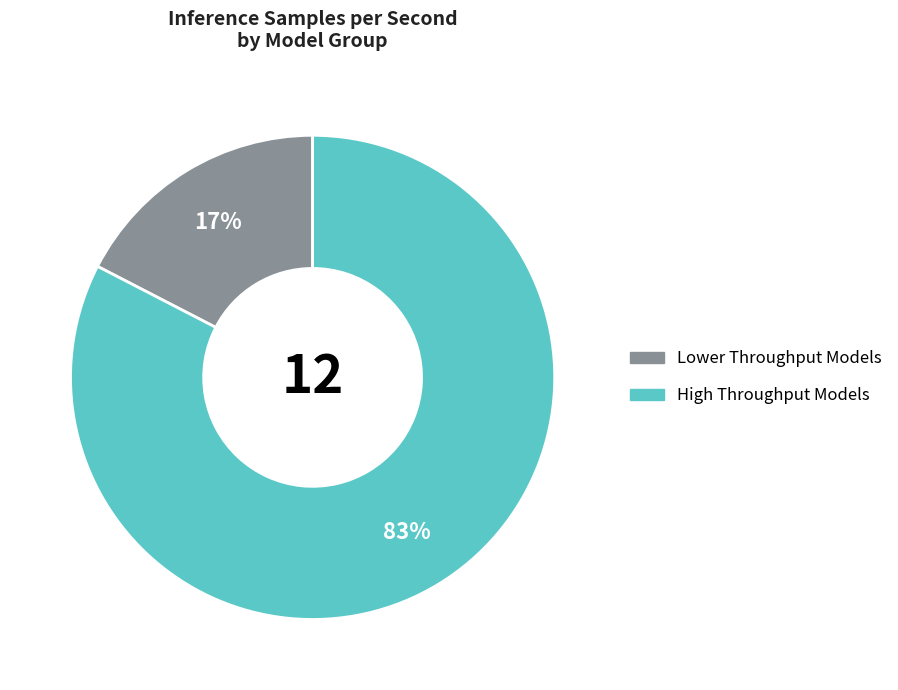

Count the number of slices in the pie.

2